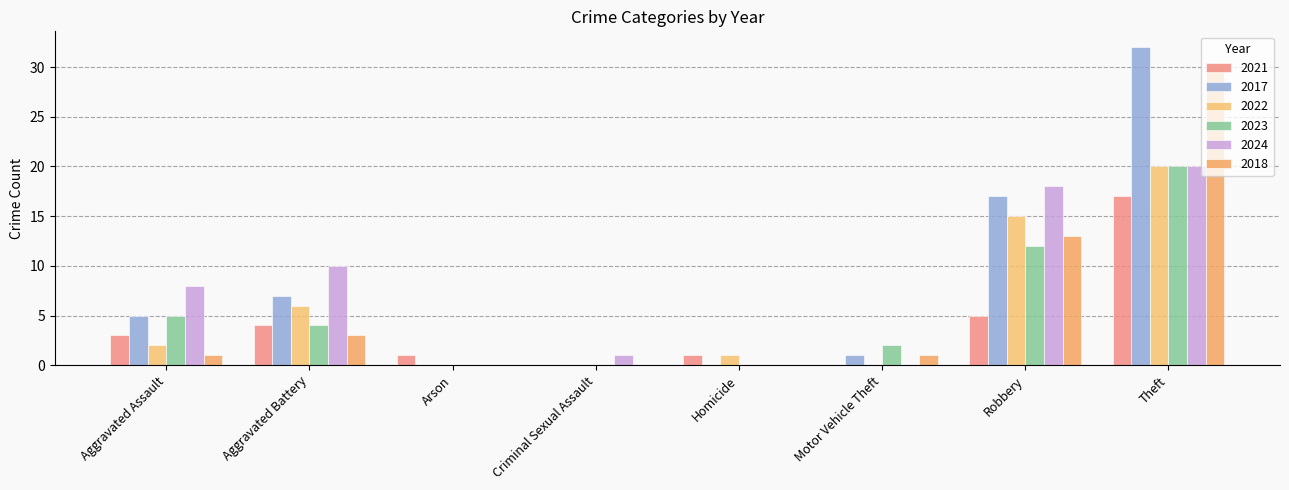

What is the difference between the second highest and second lowest values in the 2024 series?

18